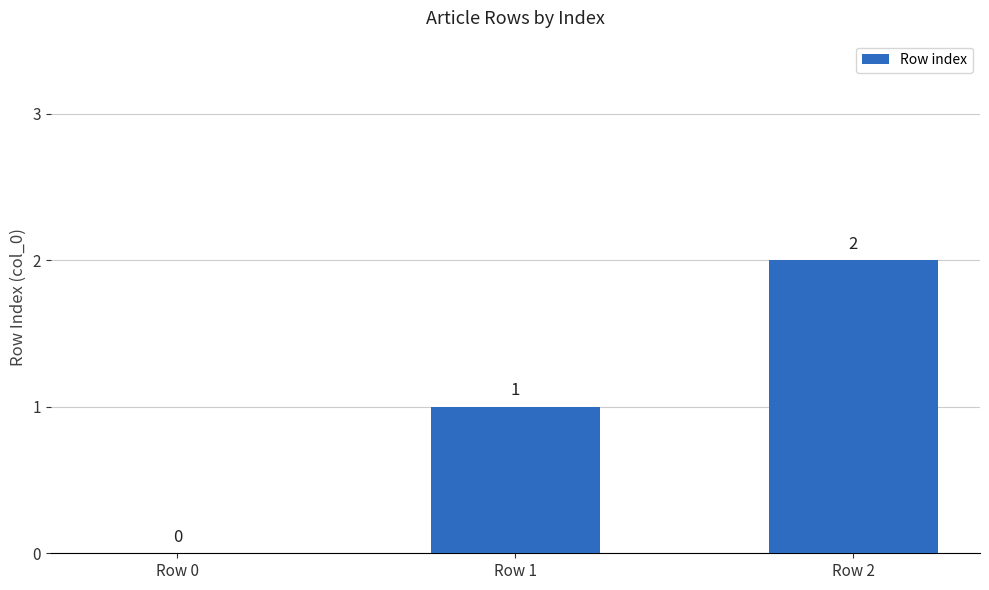

What is the change in value from Row 0 to Row 2?

+2